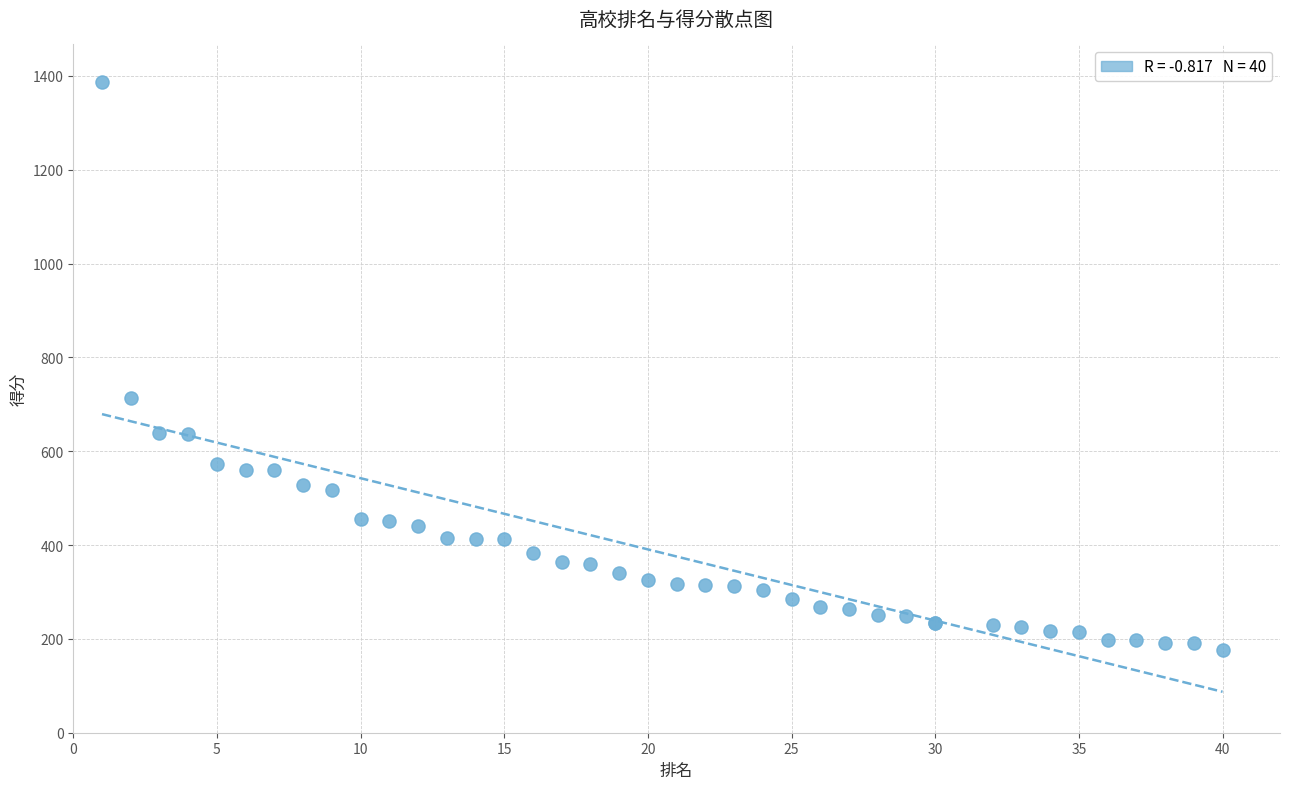

What Y value in the scatter plot is closest to 782?

713